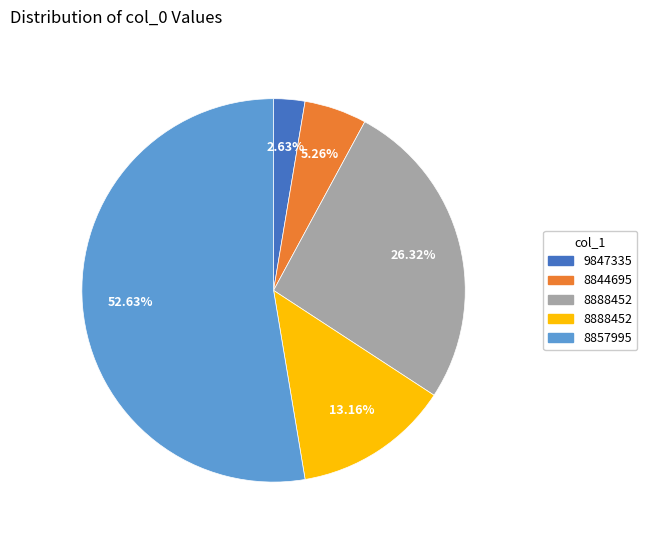

Is there any slice that represents more than half of the pie?

Yes